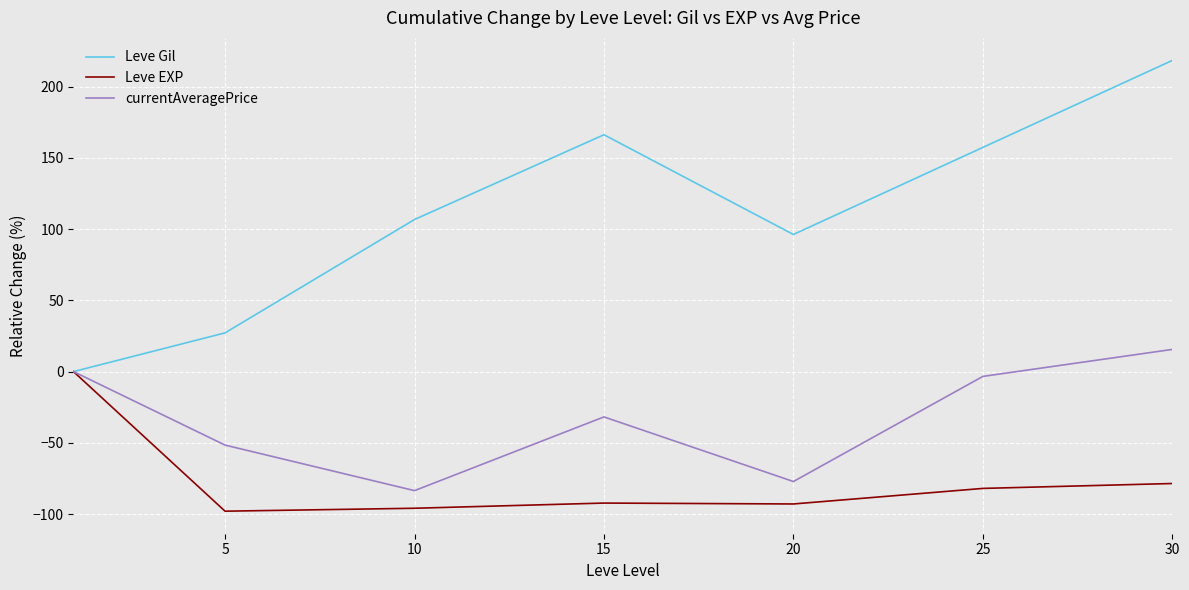

Which series has the largest total across all categories?

Leve Gil